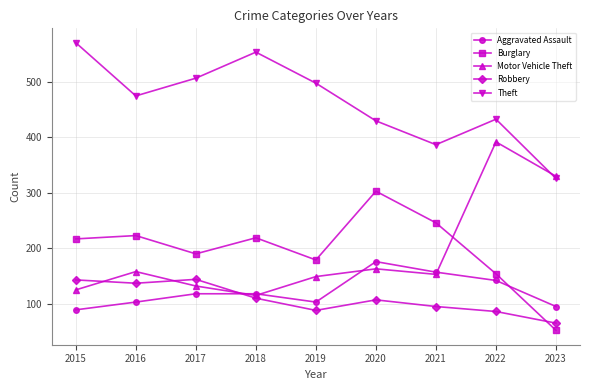

True or false: Burglary has a value of 223 at 2016.

True